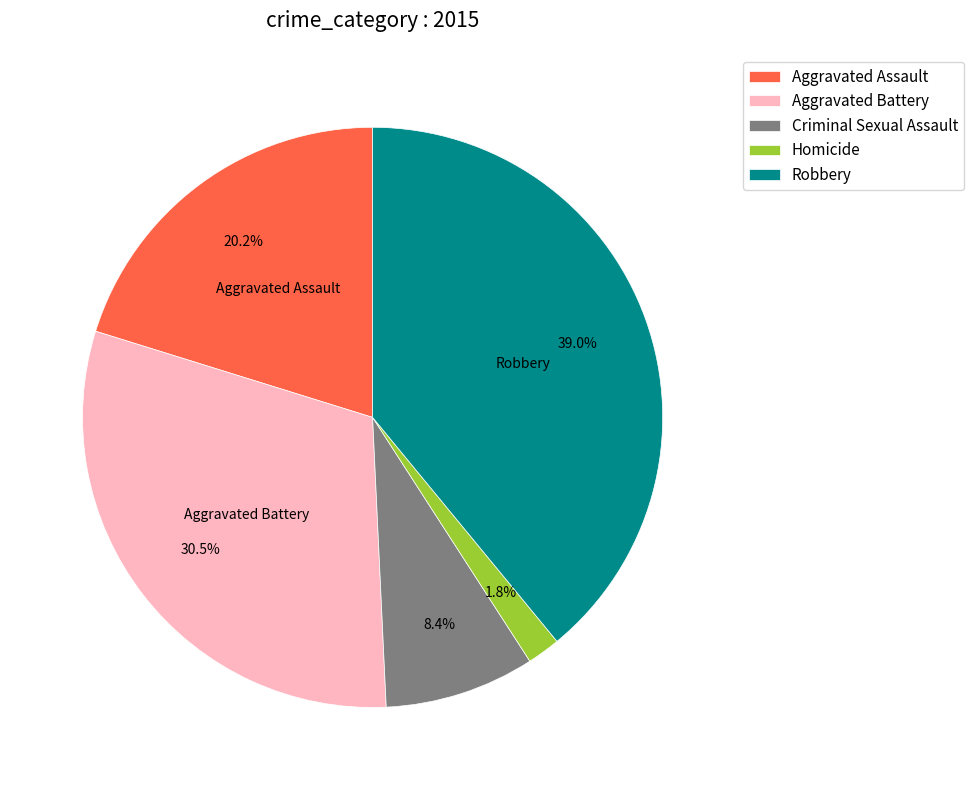

How much of the chart is everything except Aggravated Assault?

79.8%